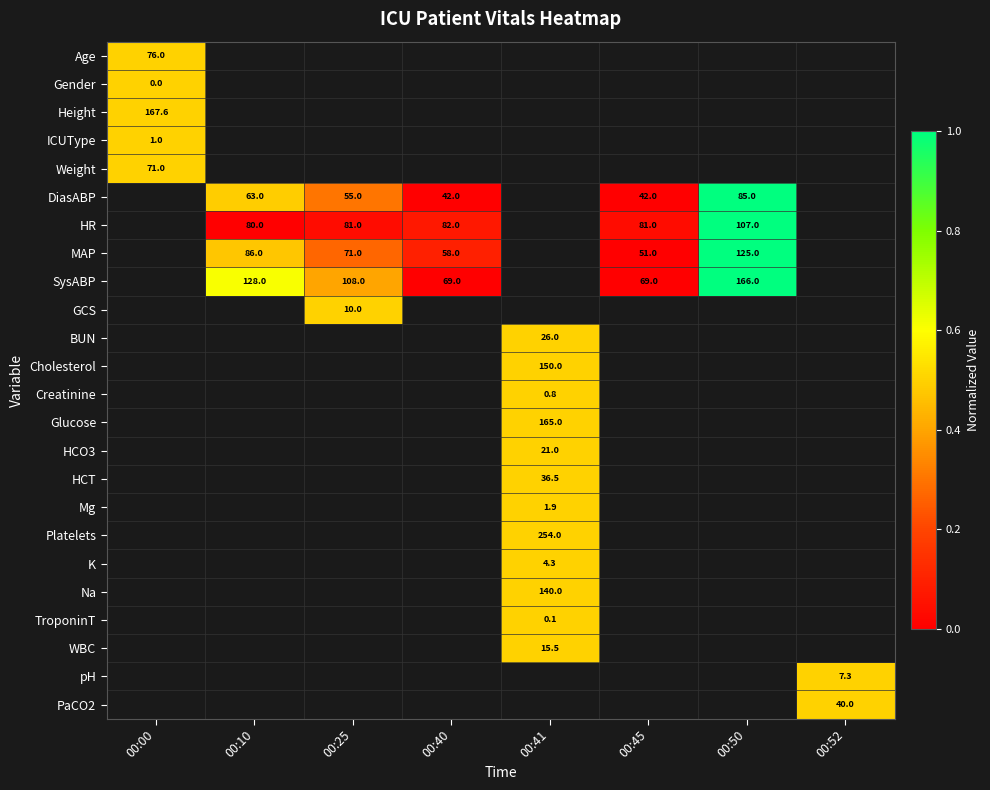

The value of MAP at 00:10 is 0.3. True or false?

False